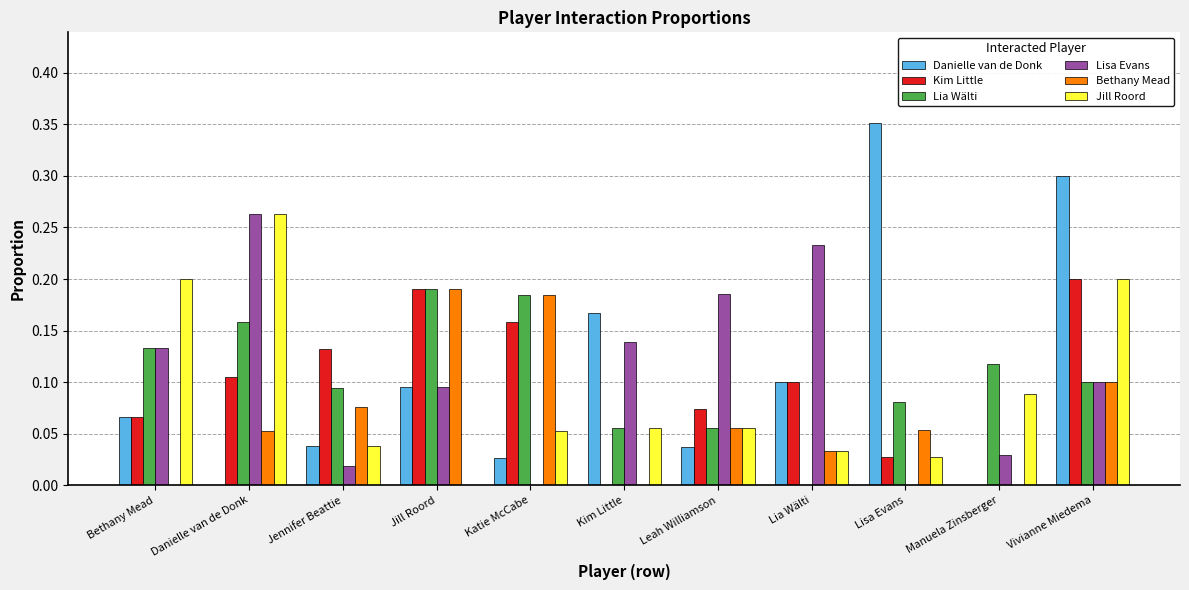

What is the sum of all Lia Wälti values?

1.2